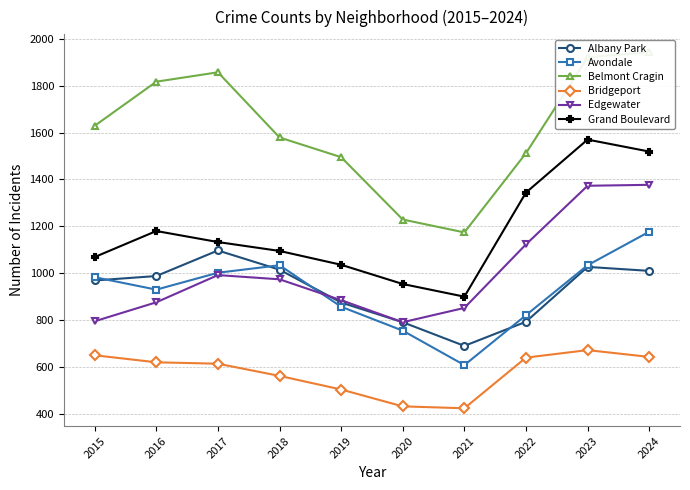

Rank the series by their maximum value, from lowest to highest.

Bridgeport, Albany Park, Avondale, Edgewater, Grand Boulevard, Belmont Cragin